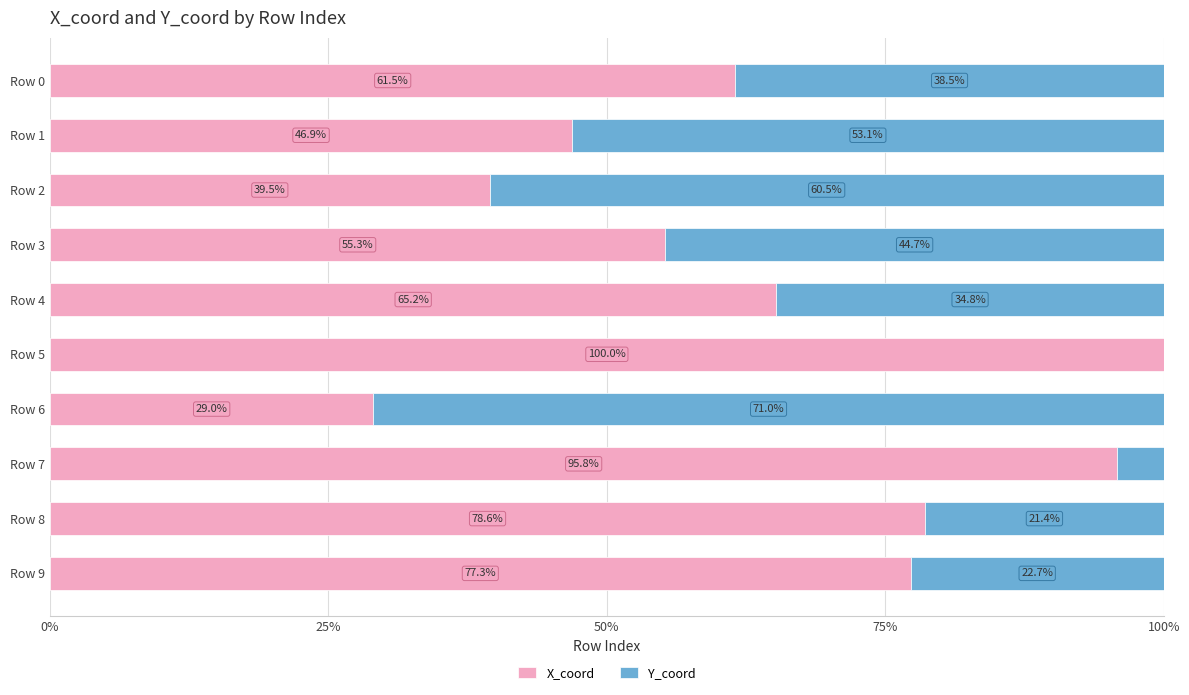

What is the total value across all series at Row 1?

100.0